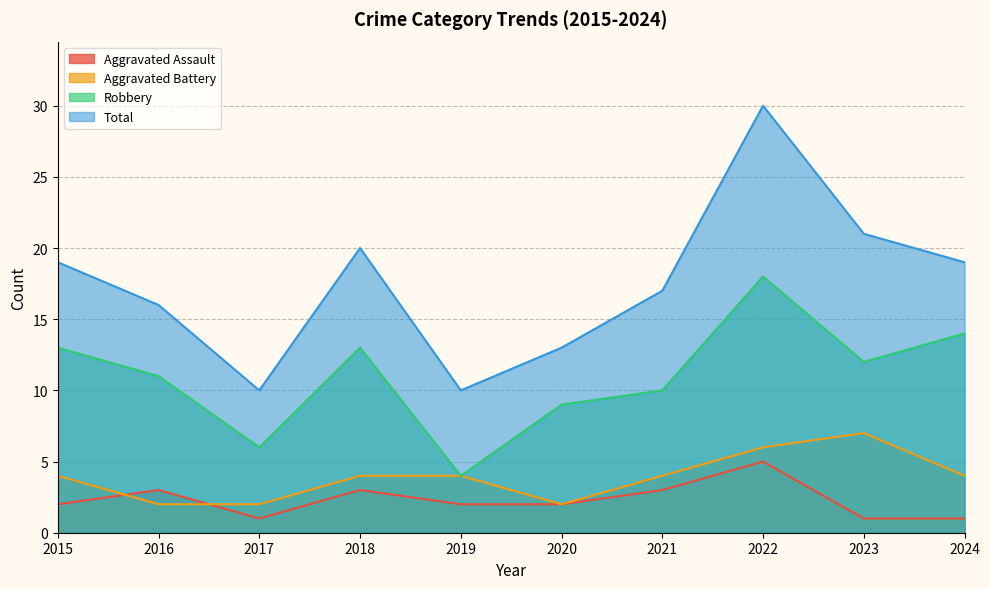

Is it true that Aggravated Assault equals 3 at 2020?

False